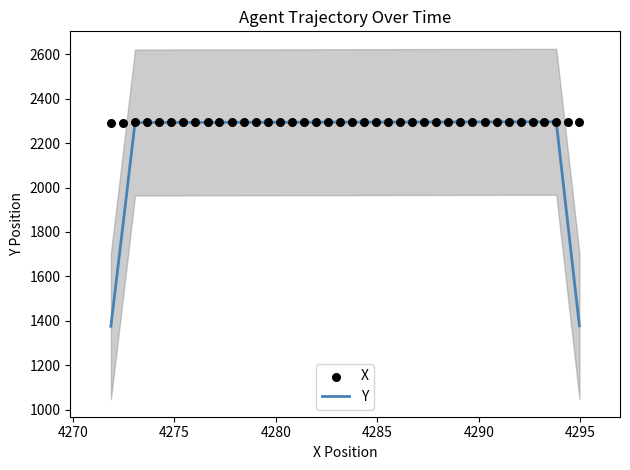

Which series has the widest spread of Y values?

Y